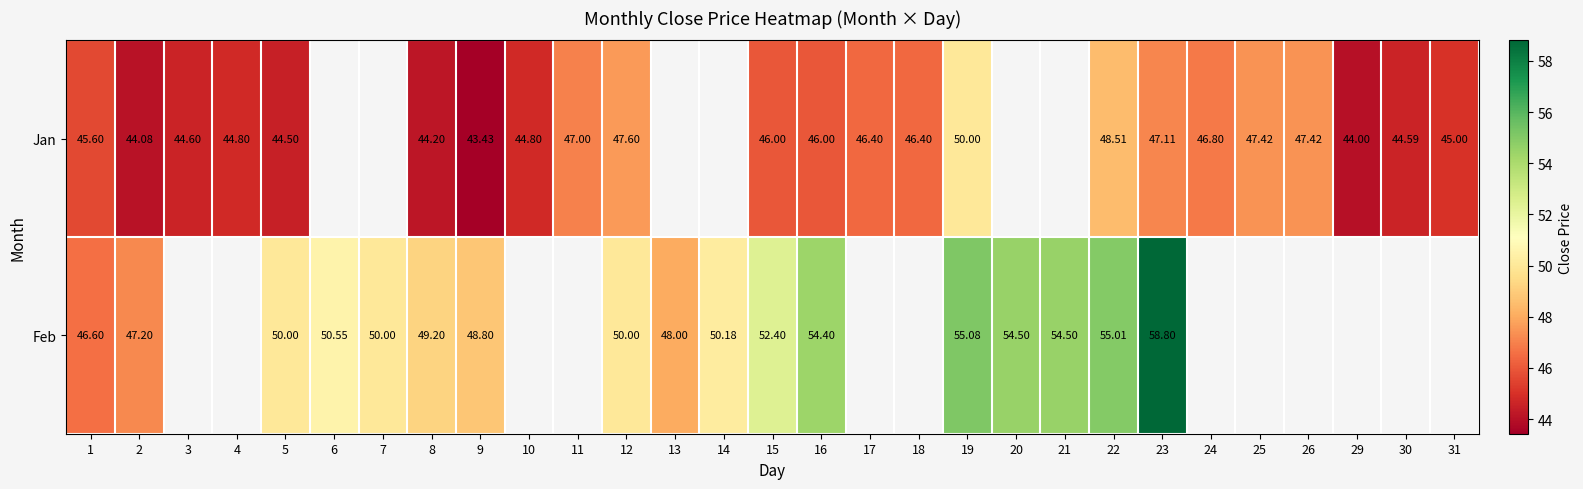

Rank the series at 16 from lowest to highest value.

Jan, Feb